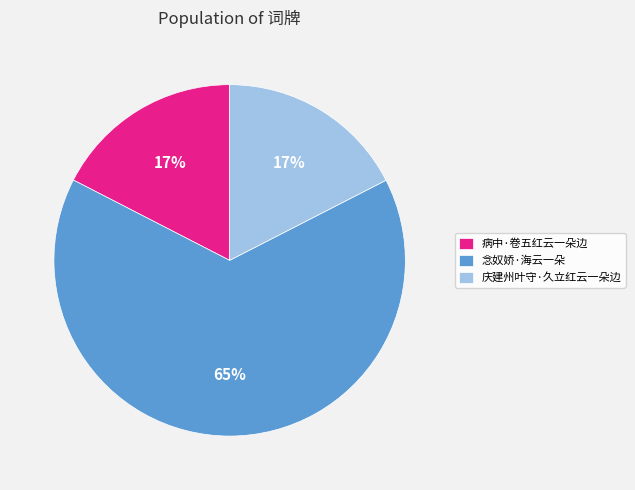

How many segments does this pie chart have?

3